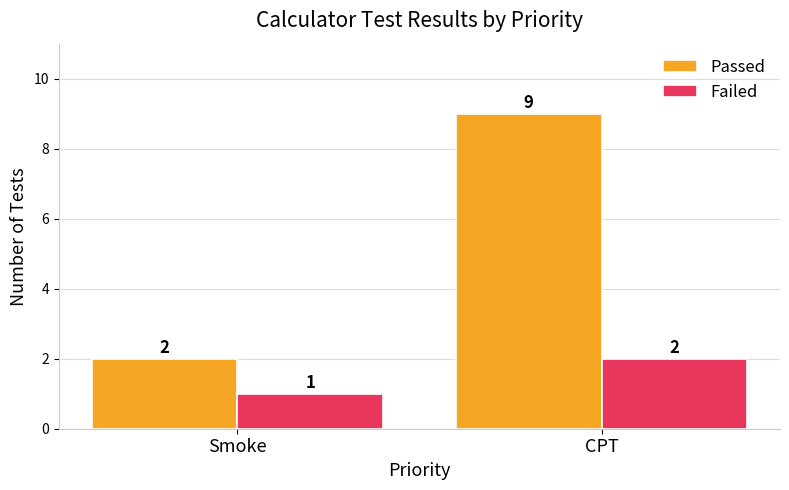

What is the spread (max minus min) of values at CPT?

7